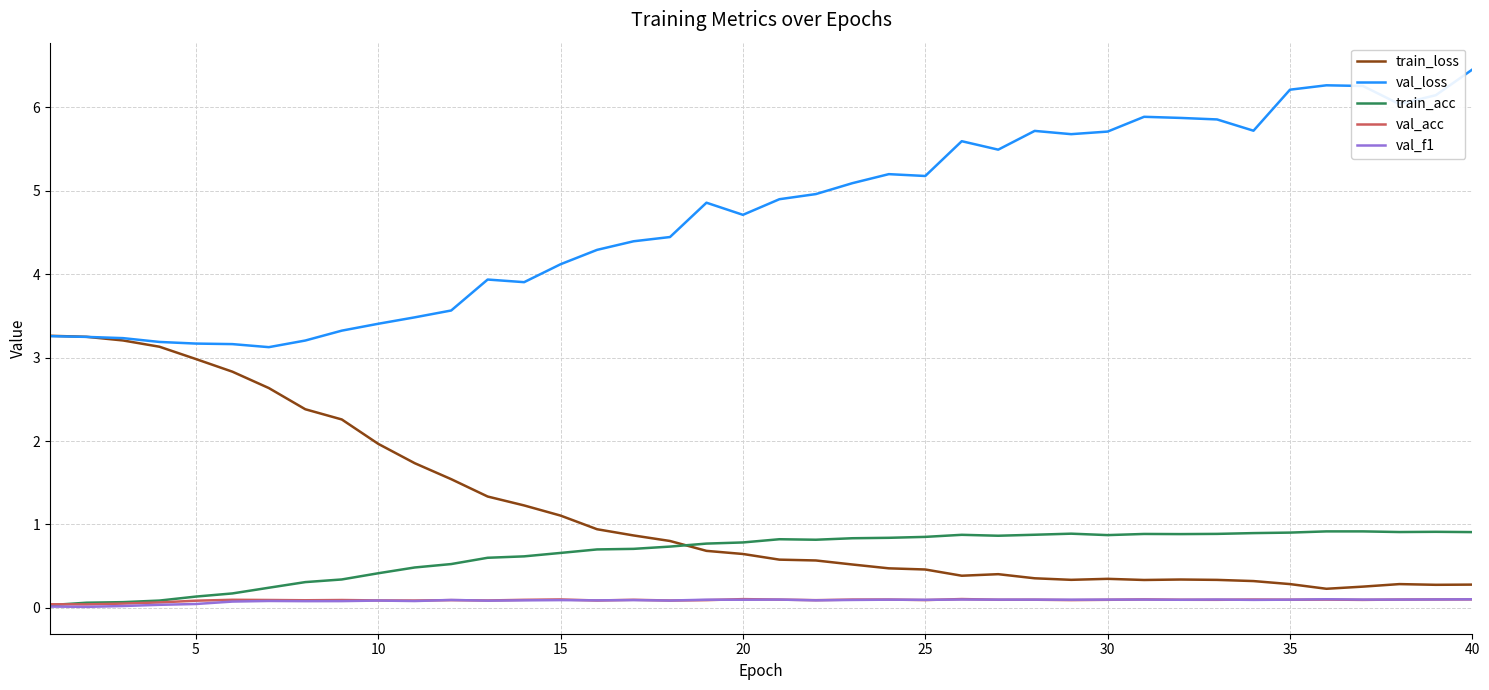

True or false: val_loss and val_acc intersect in this chart.

False